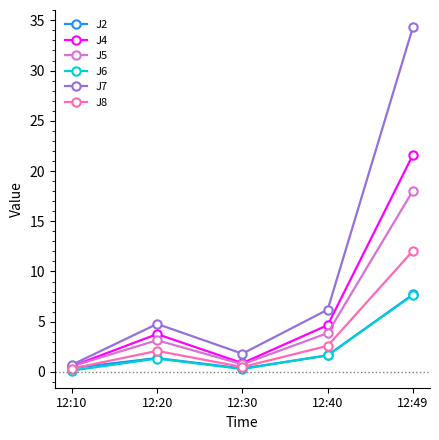

True or false: J4 has more than 2 points higher than both neighbors.

False